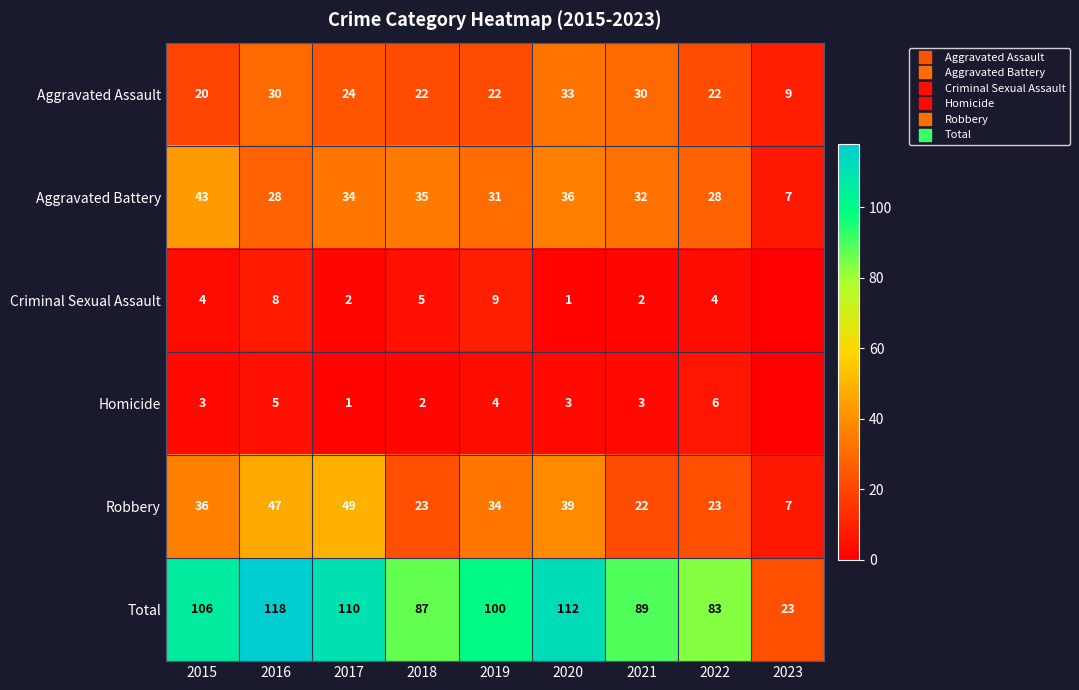

How many data points in Aggravated Assault are less than 22?

2